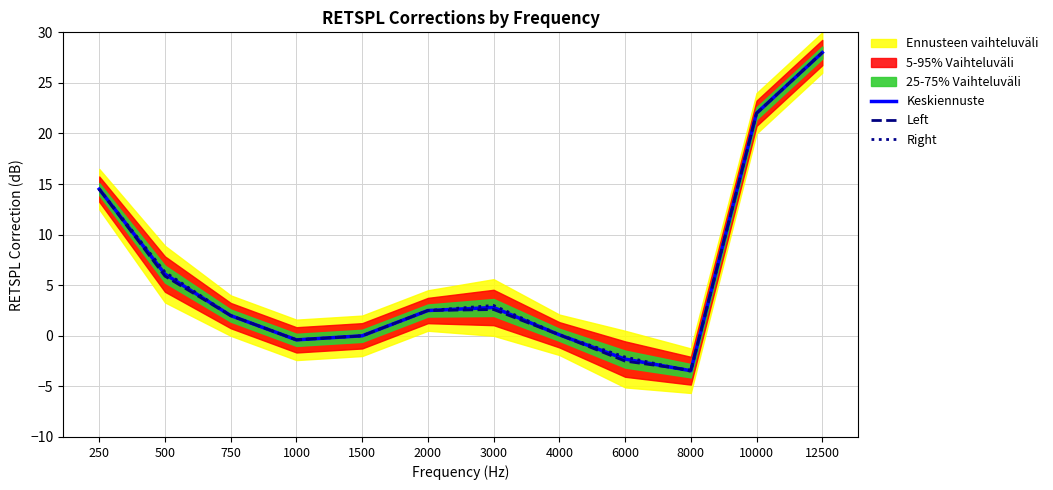

What is the average value of the Right series?

6.0